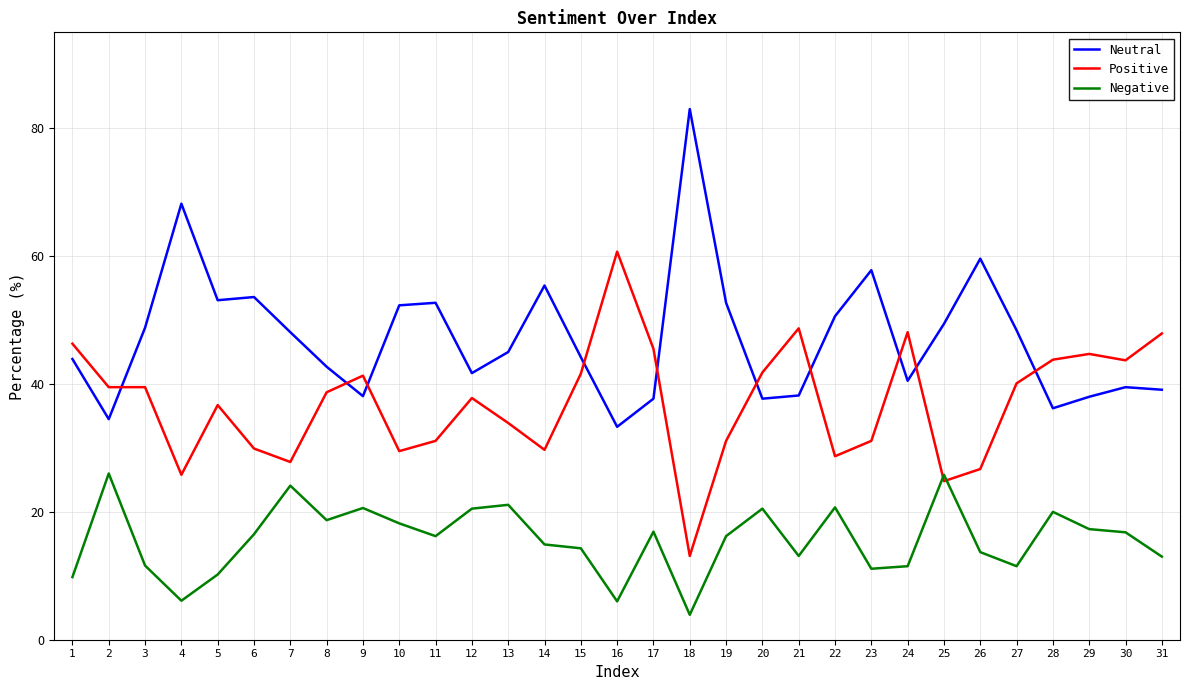

What is the spread (max minus min) of values at 25?

24.6